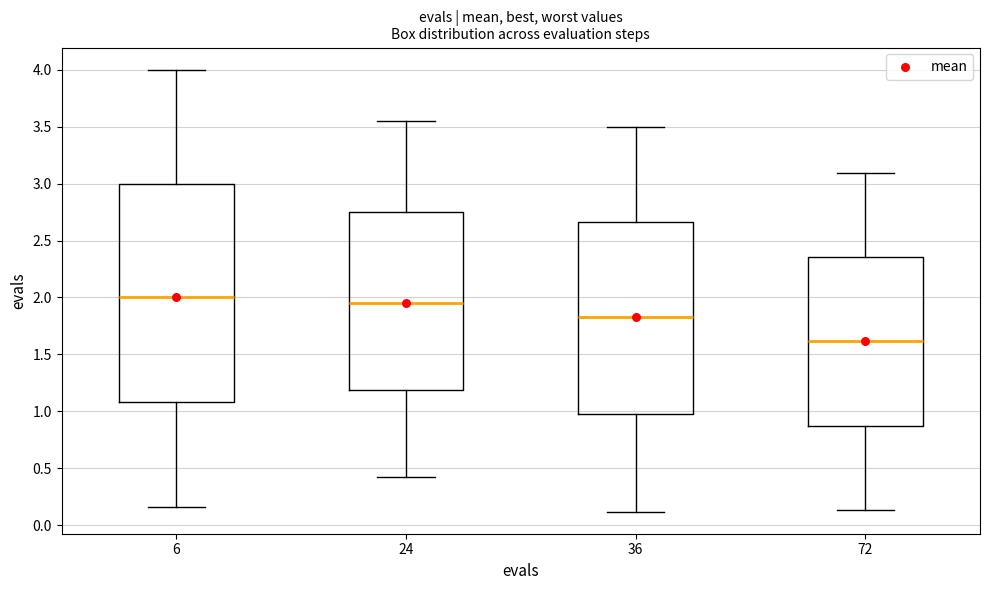

Where is the lower edge of the box at x = 24 on the y-axis? The values are not printed on the chart, so give them approximately, as read against the axis.

1.20